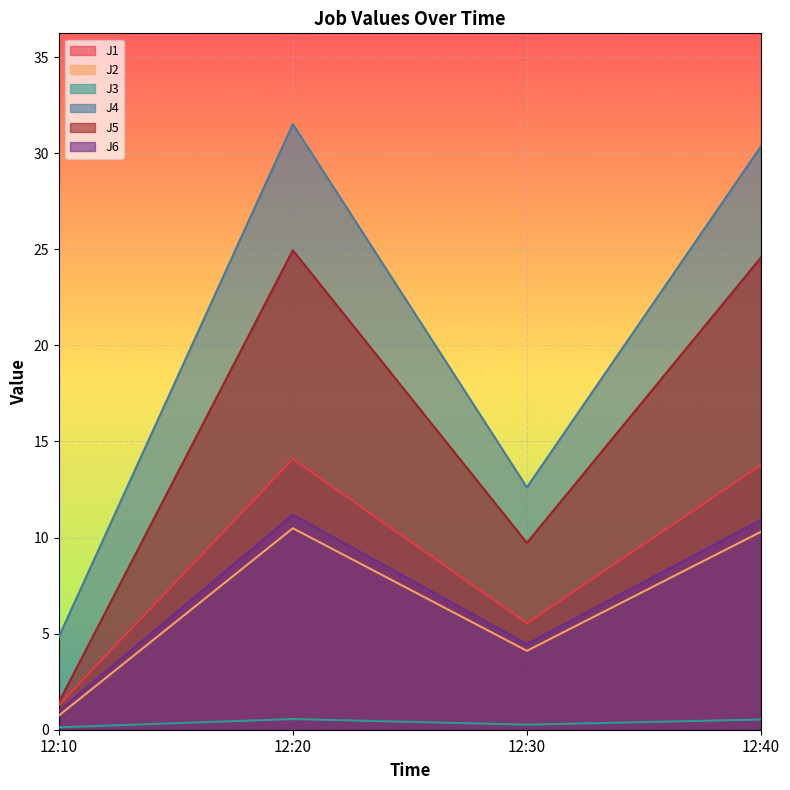

What is the sum of all J6 values?

27.5